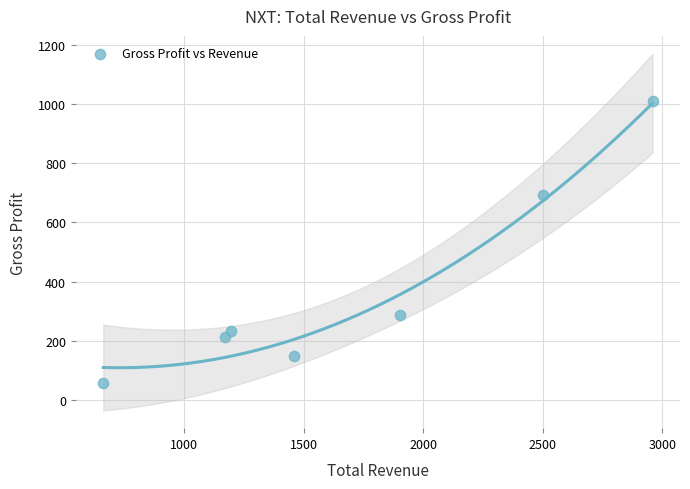

What Y value in the scatter plot is closest to 532?

691.6